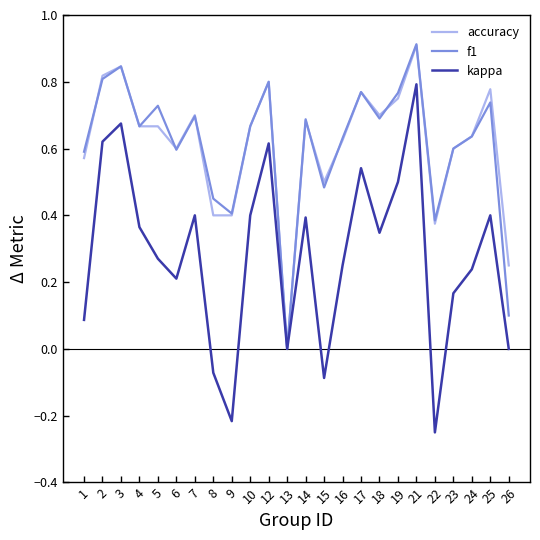

Is it true that accuracy equals 1.4 at 25?

False